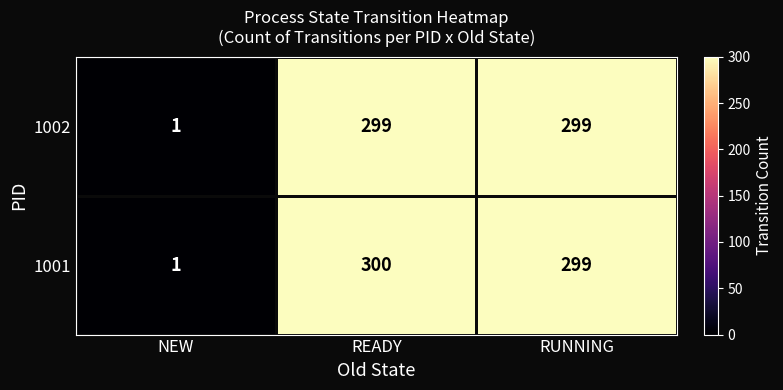

Which series has the largest total across all categories?

1001